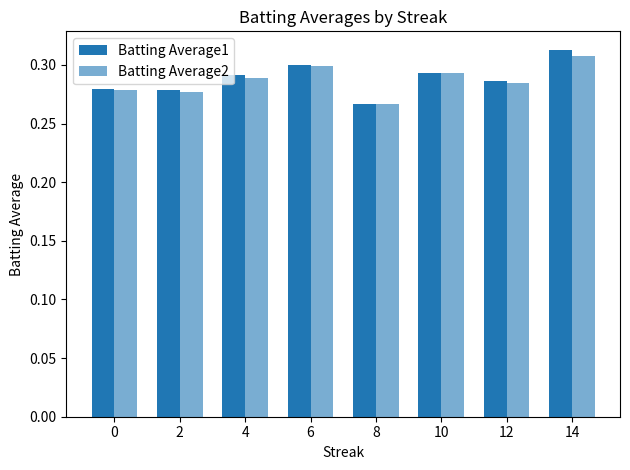

How many data points does each series have?

8